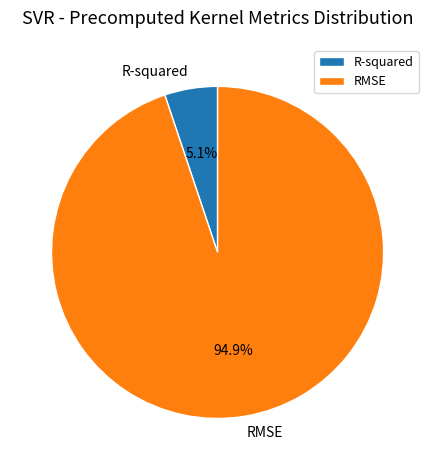

Between R-squared and RMSE, which is larger?

RMSE